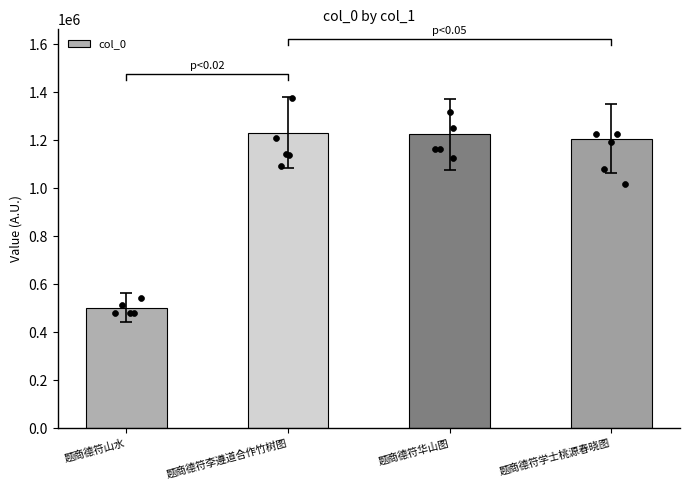

Approximately how many times larger is the value at 题商德符学士桃源春晓图 compared to 题商德符华山图?

1.0